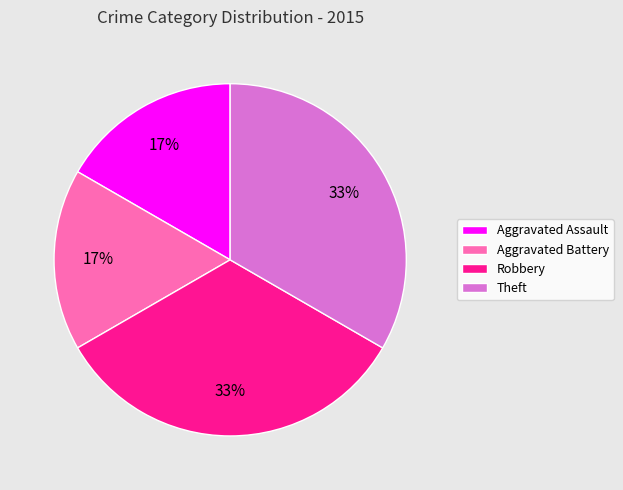

To the nearest percent, what is the average slice percentage?

25%